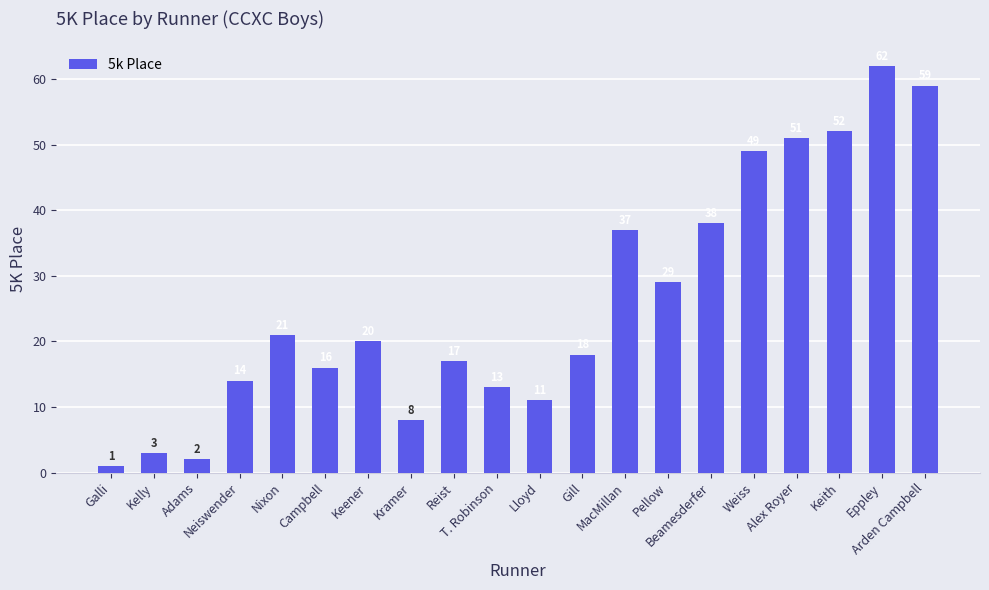

Is it true that the value at Nixon is 21?

True